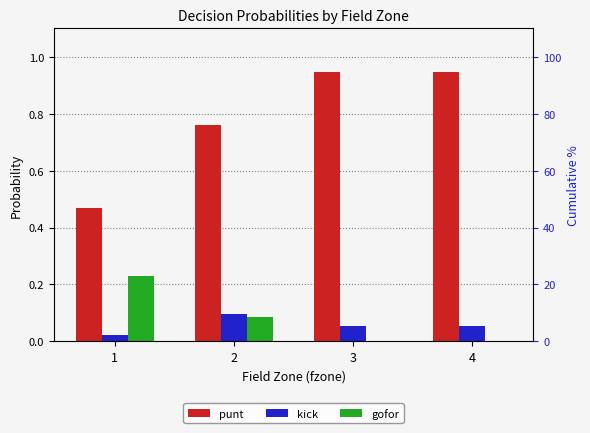

Count the number of categories in the chart.

4